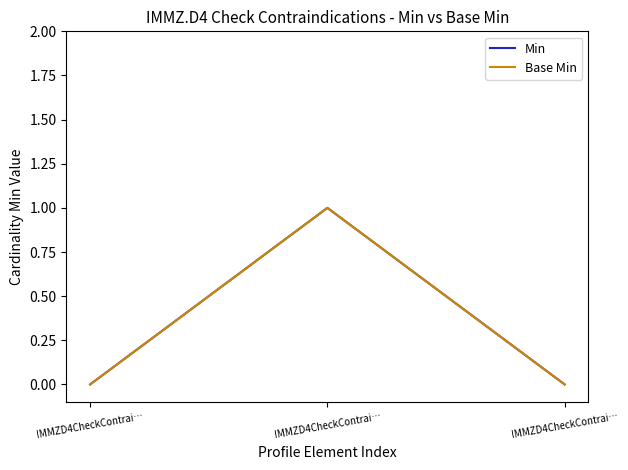

Is this an area chart (filled region under the line)?

No